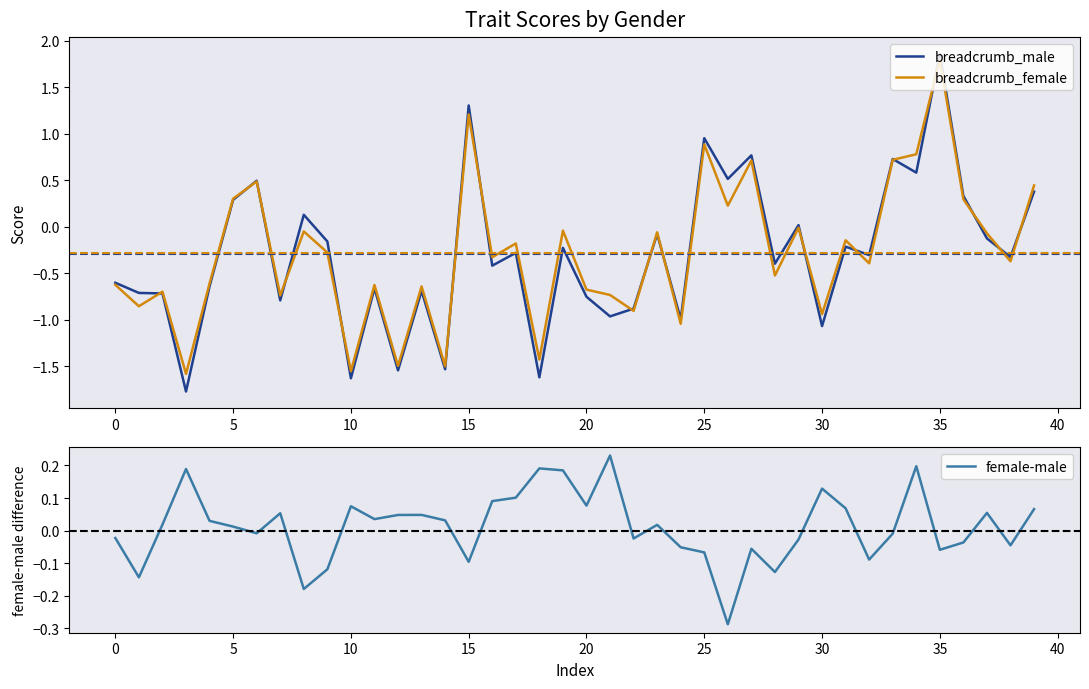

What is the minimum value for female-male?

-0.3